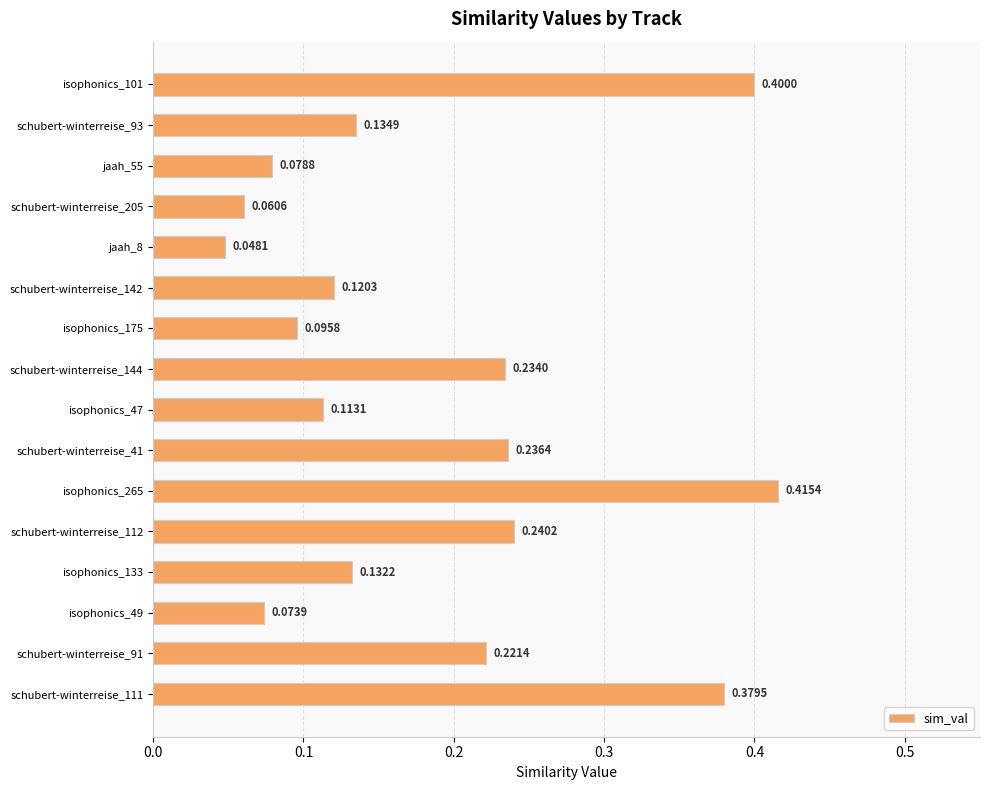

What is the change in value from isophonics_175 to schubert-winterreise_41?

+0.1